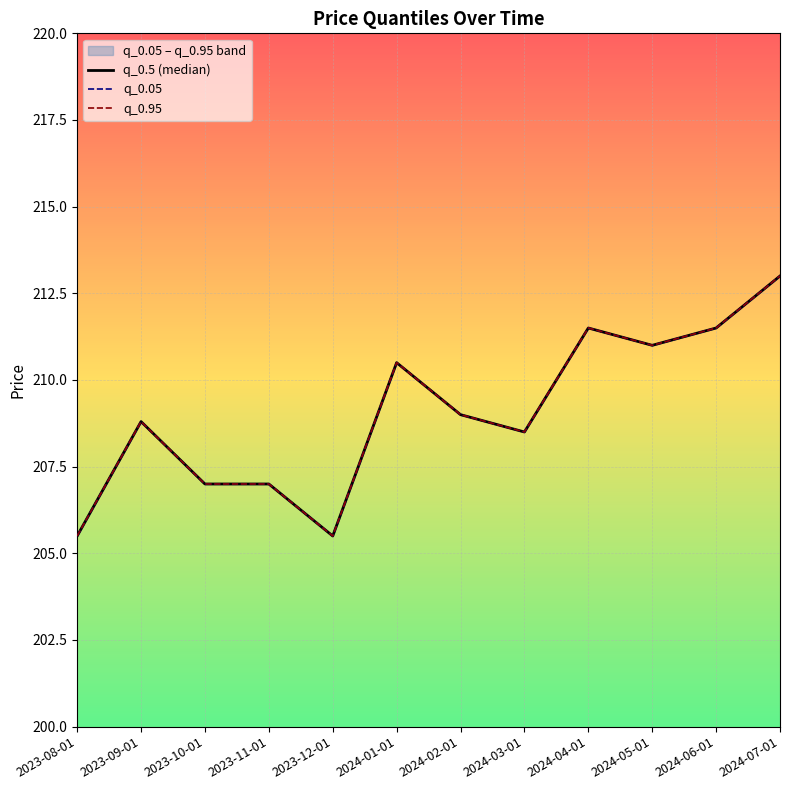

True or false: q_0.05 and q_0.95 cross at least once.

False